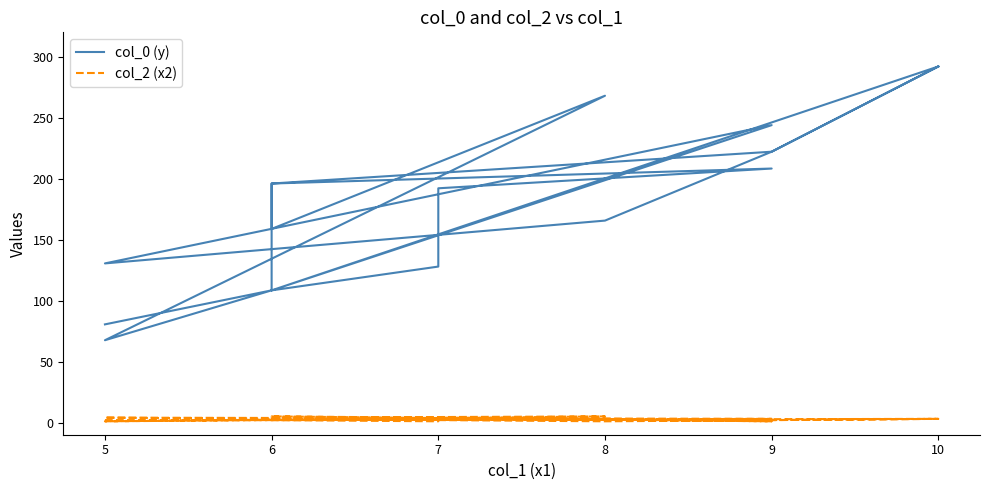

Reading left to right, extract all data points from this chart.

col_0 (y): 80.5	108.4	67.5	268.0	158.8	196.0	208.3	192.1	127.9	108.4	196.0	222.1	292.0	222.1	165.6	130.5	243.9	108.4	292.0
col_2 (x2): 2.0	2.0	1.0	5.0	4.0	5.0	1.0	4.0	1.0	2.0	5.0	2.0	3.0	2.0	1.0	4.0	3.0	2.0	3.0